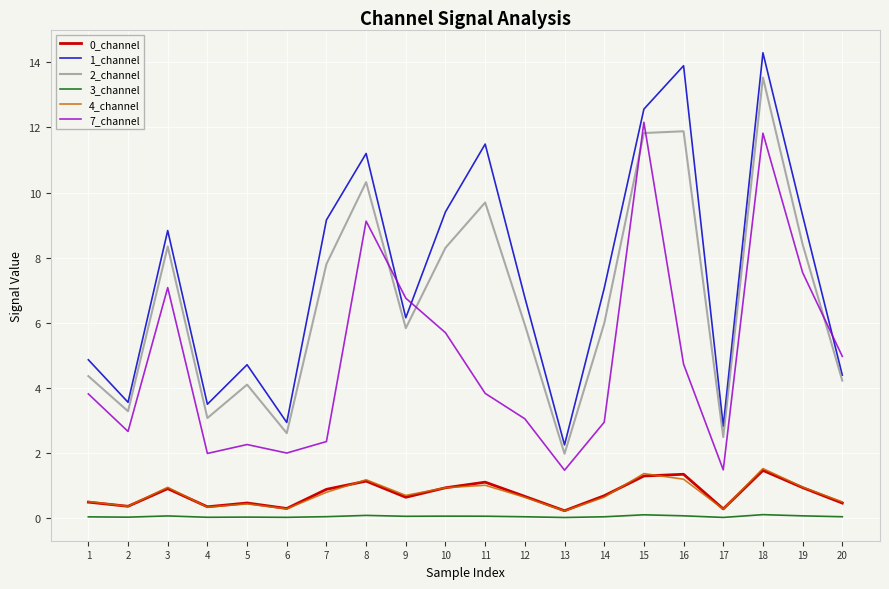

What is the sum of the 7_channel values at 5 and 13?

3.7